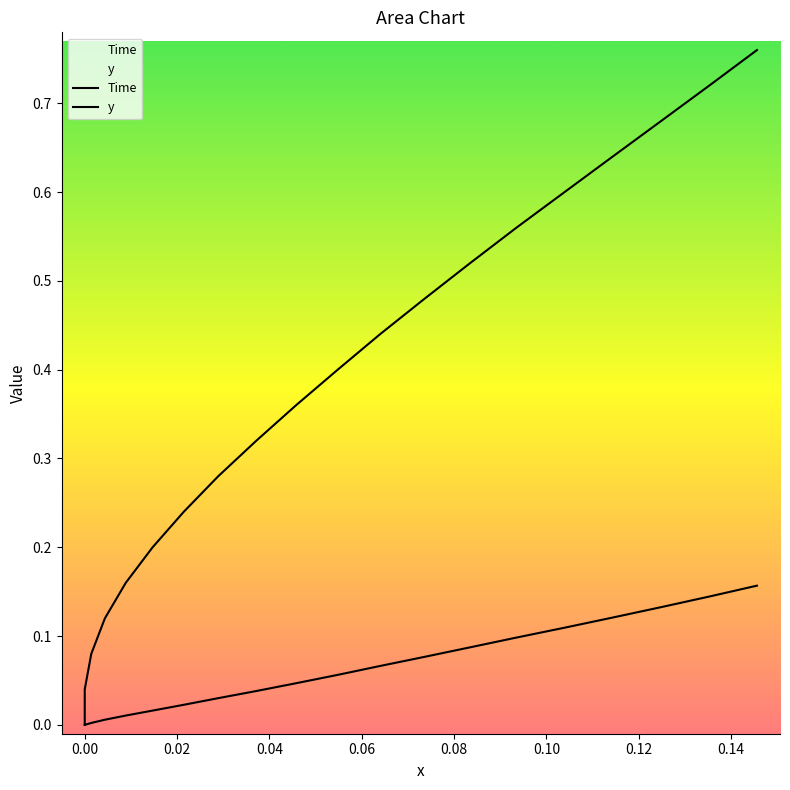

True or false: y and x cross at least once.

False